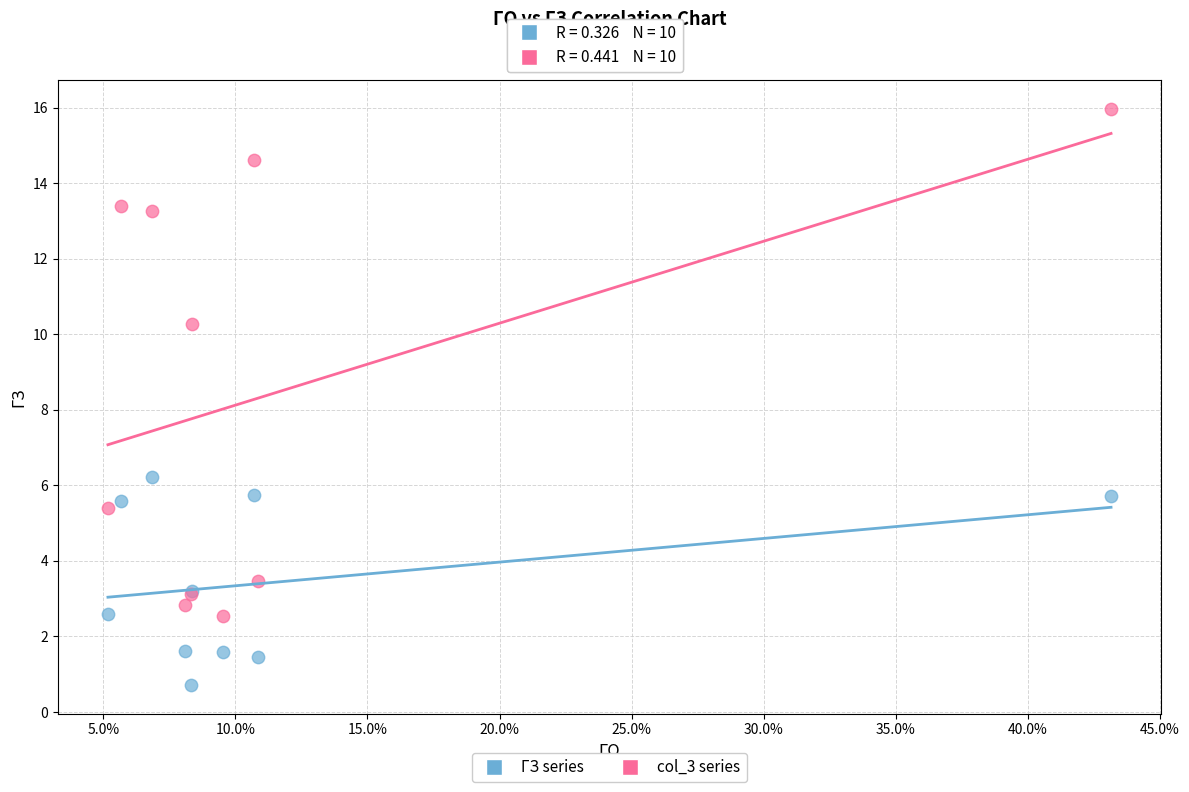

What is the X range (max minus min) for the scatter plot?

0.4